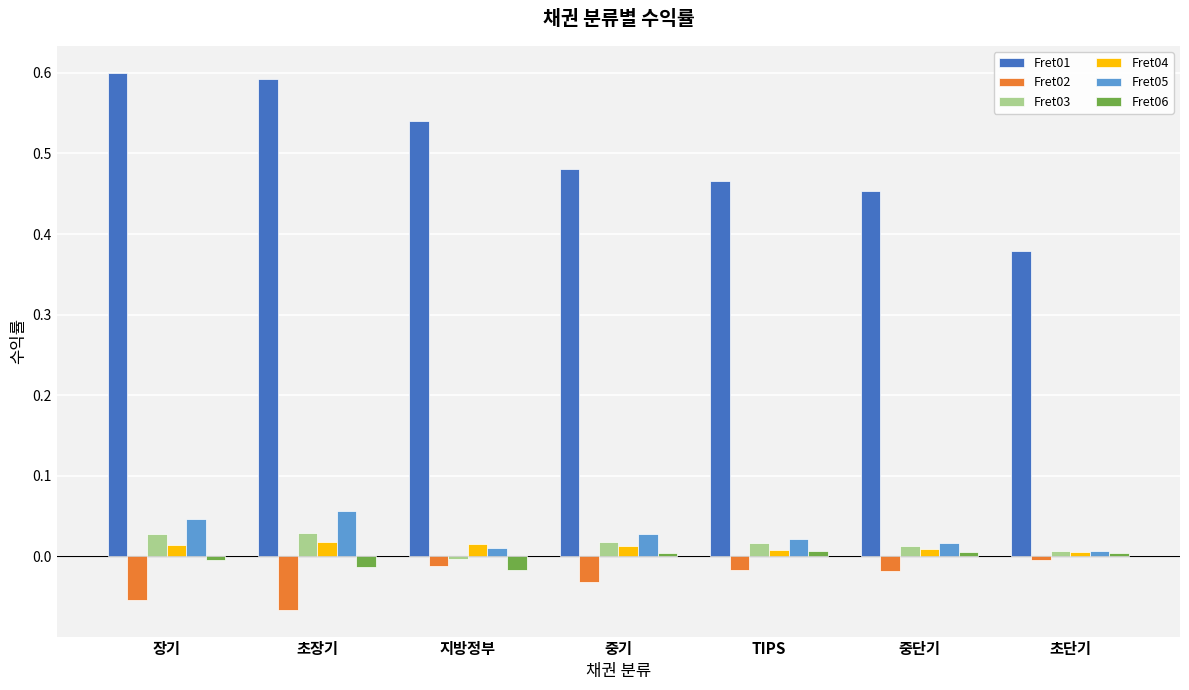

Is the value of Fret04 at 지방정부 greater than the value of Fret01 at 중단기?

No